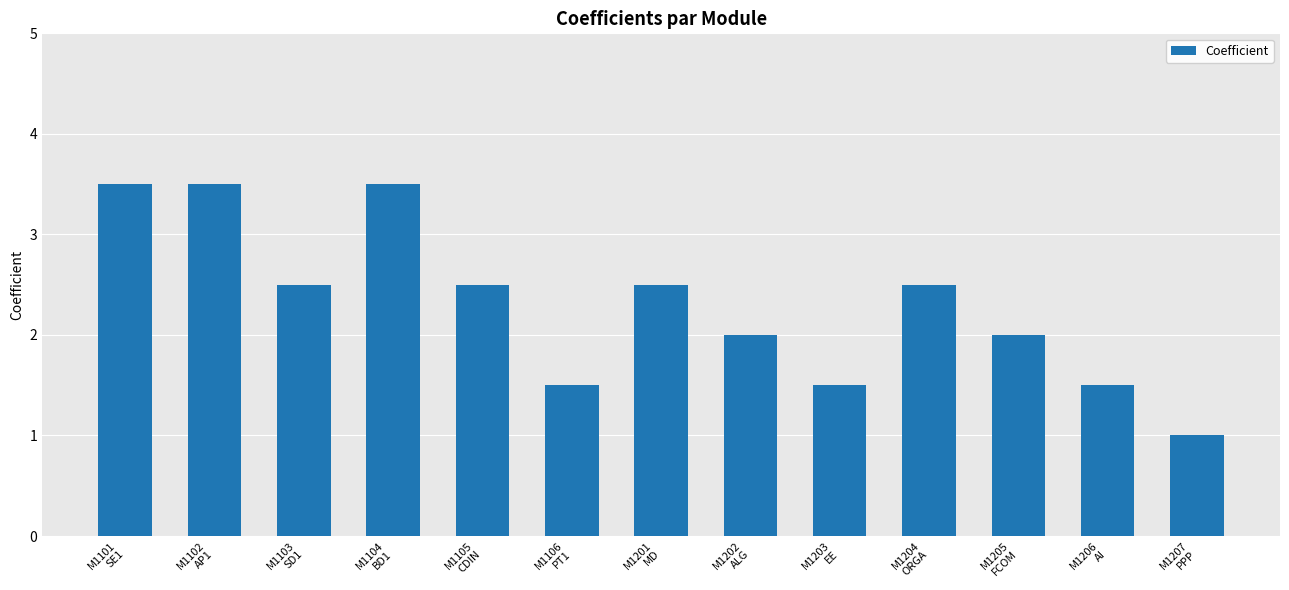

What is the difference between the values at M1202
ALG and M1207
PPP?

1.0